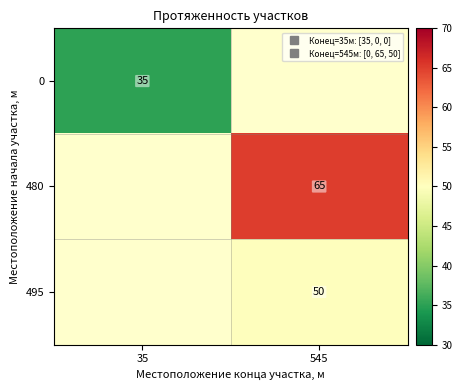

At how many categories does at least one series exceed 54?

1